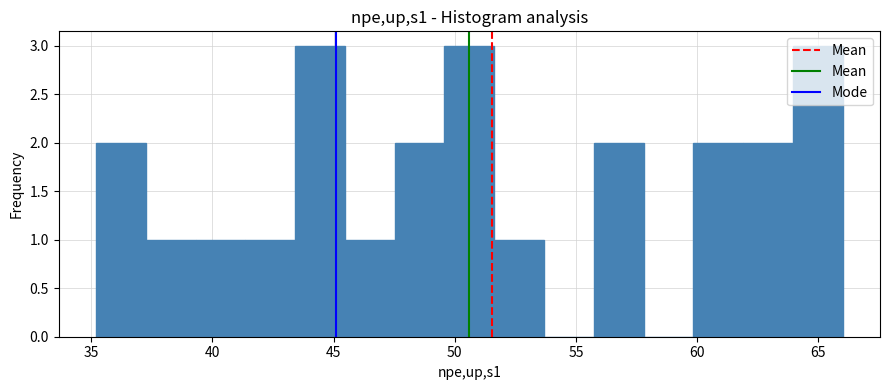

Reading left to right, list every bar in this chart as the range it spans on the x-axis followed by its height. Neither the bar edges nor the heights are printed on the chart, so give them approximately, as read against the axes.

35.0 to 37.5: 2
37.5 to 39.5: 1
39.5 to 41.5: 1
41.5 to 43.5: 1
43.5 to 45.5: 3
45.5 to 47.5: 1
47.5 to 49.5: 2
49.5 to 51.5: 3
51.5 to 53.5: 1
53.5 to 55.5: 0
55.5 to 58.0: 2
58.0 to 60.0: 0
60.0 to 62.0: 2
62.0 to 64.0: 2
64.0 to 66.0: 3